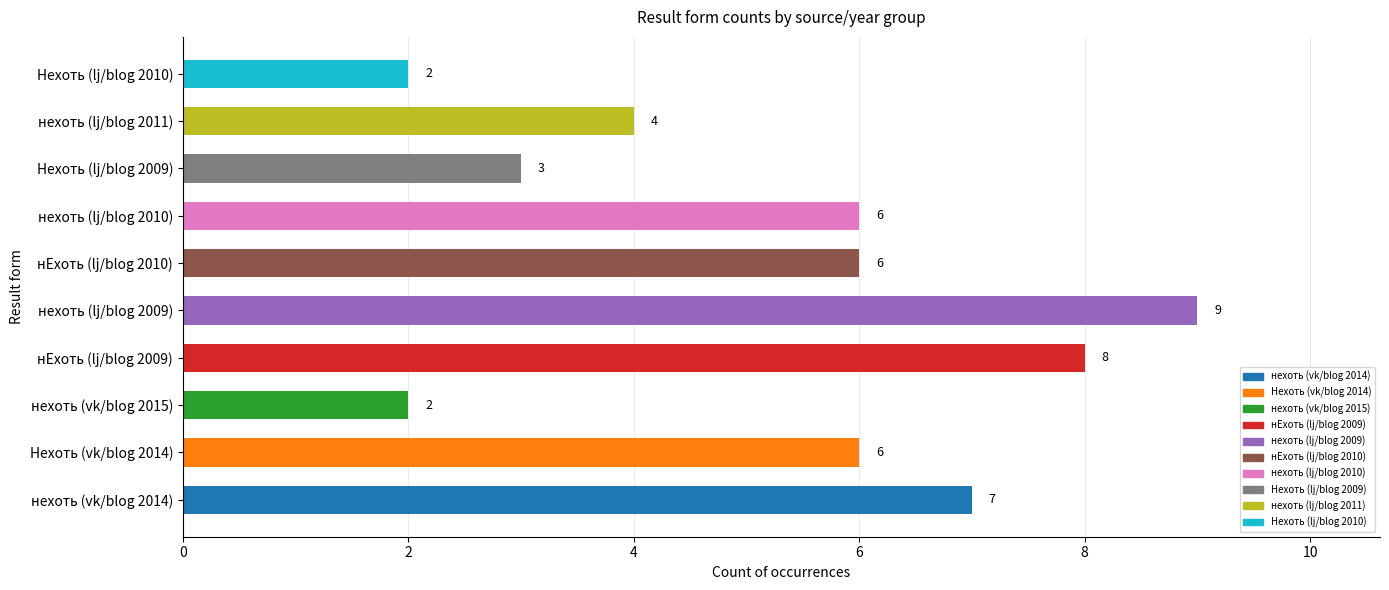

Count the values in the range 3 to 7.

6